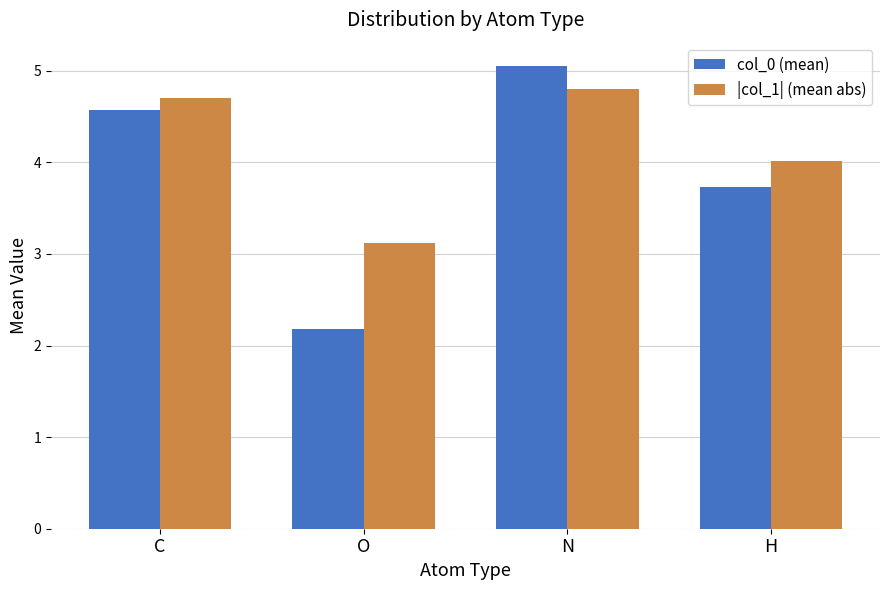

Which series has the largest total across all categories?

|col_1| (mean abs)